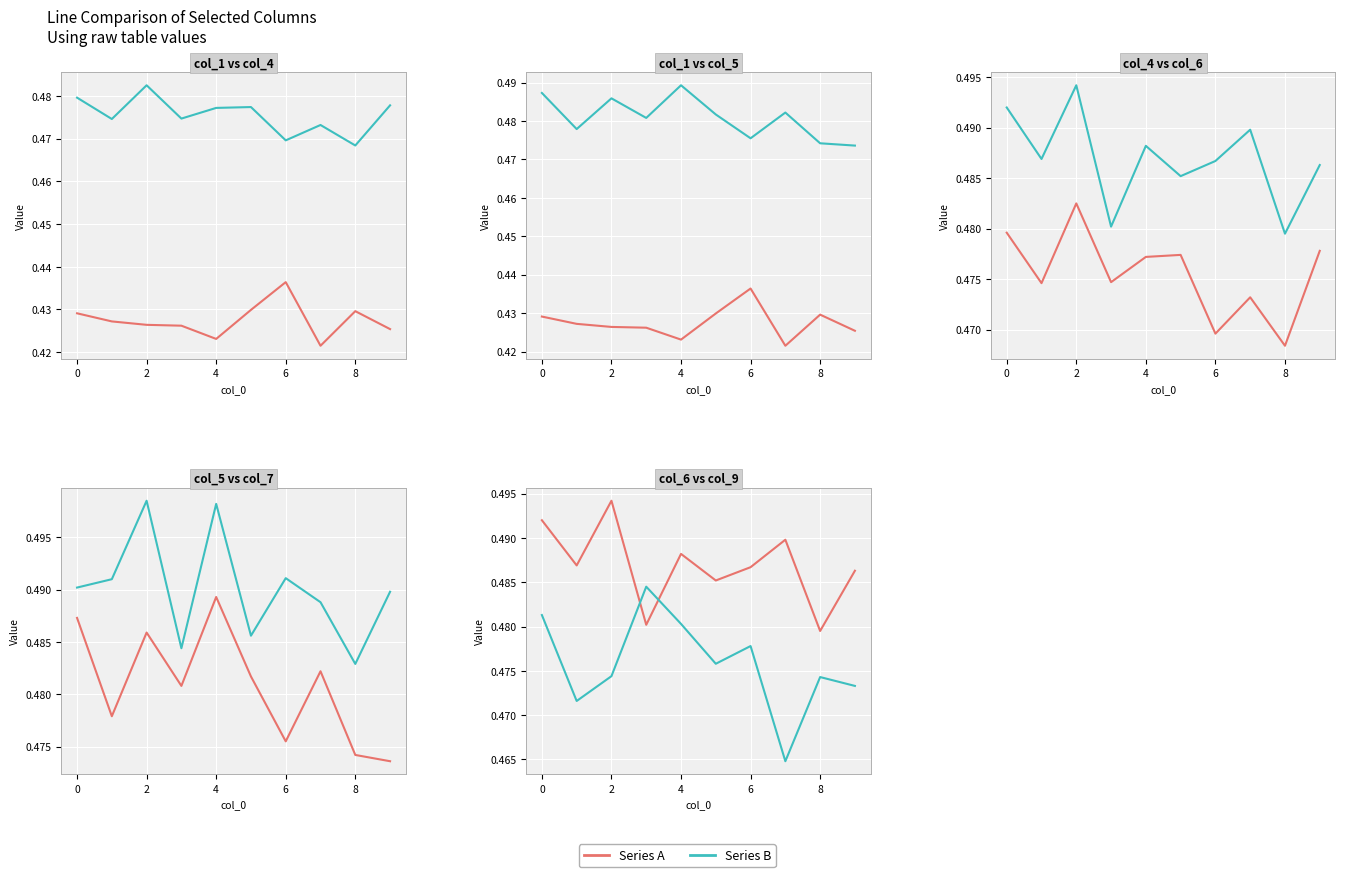

At how many categories does at least one series exceed 0?

10